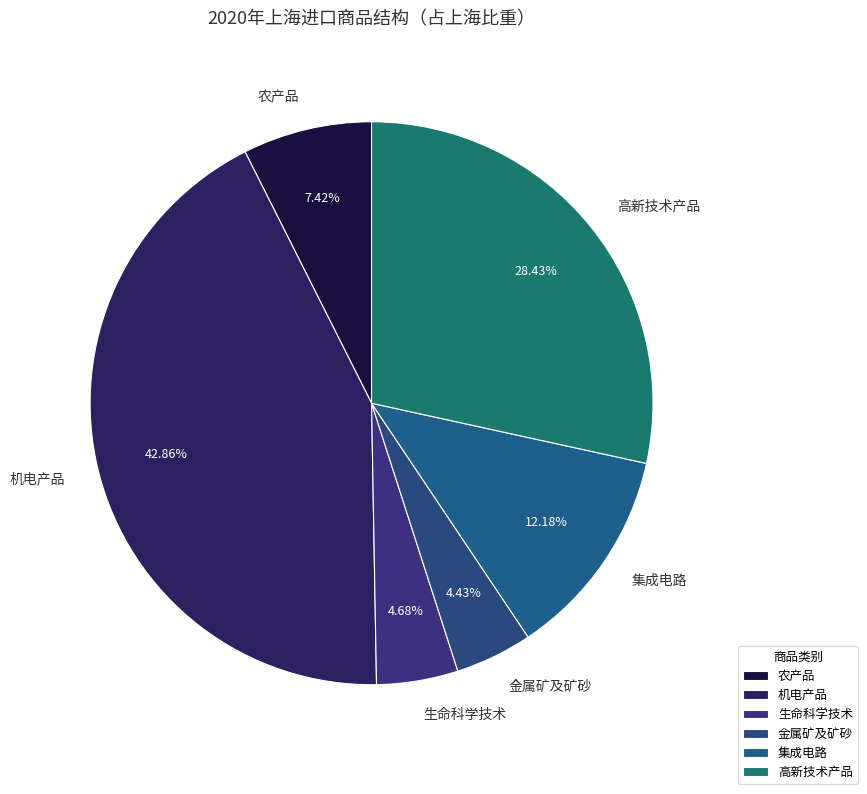

To the nearest percent, what portion does 金属矿及矿砂 represent?

4%